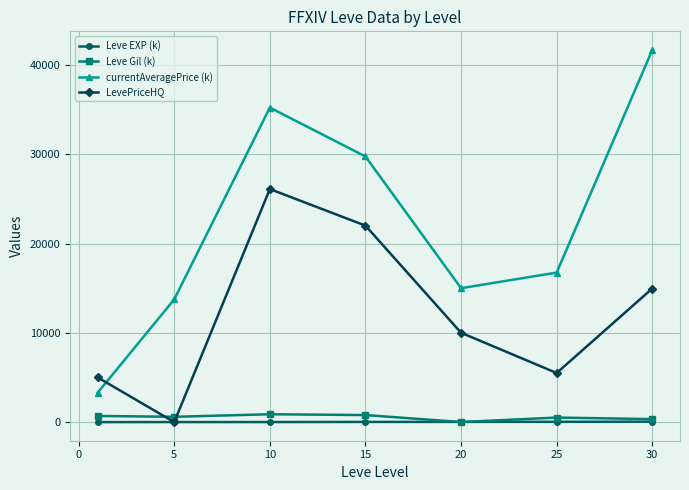

How many interior local peaks does the currentAveragePrice (k) series have?

1